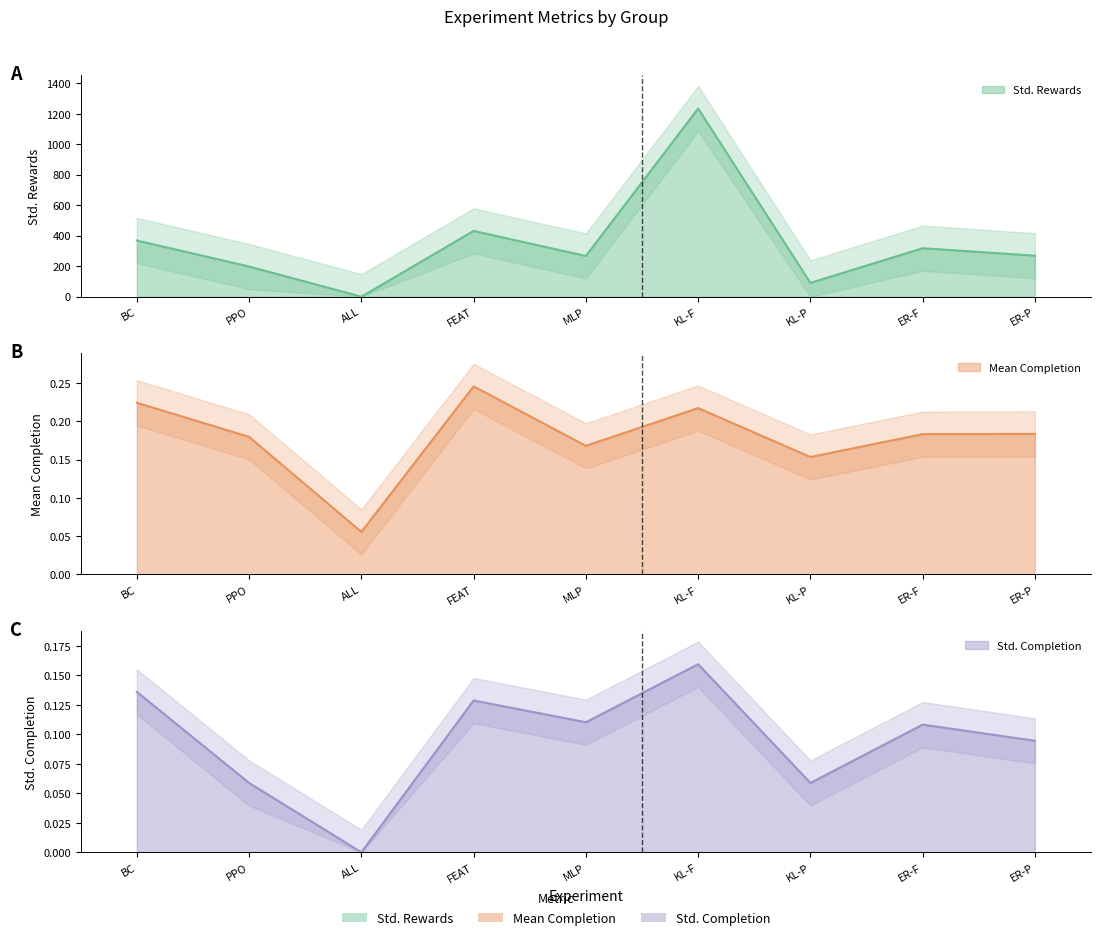

List the series in order of their peak value, lowest first.

Std. Completion, Mean Completion, Std. Rewards